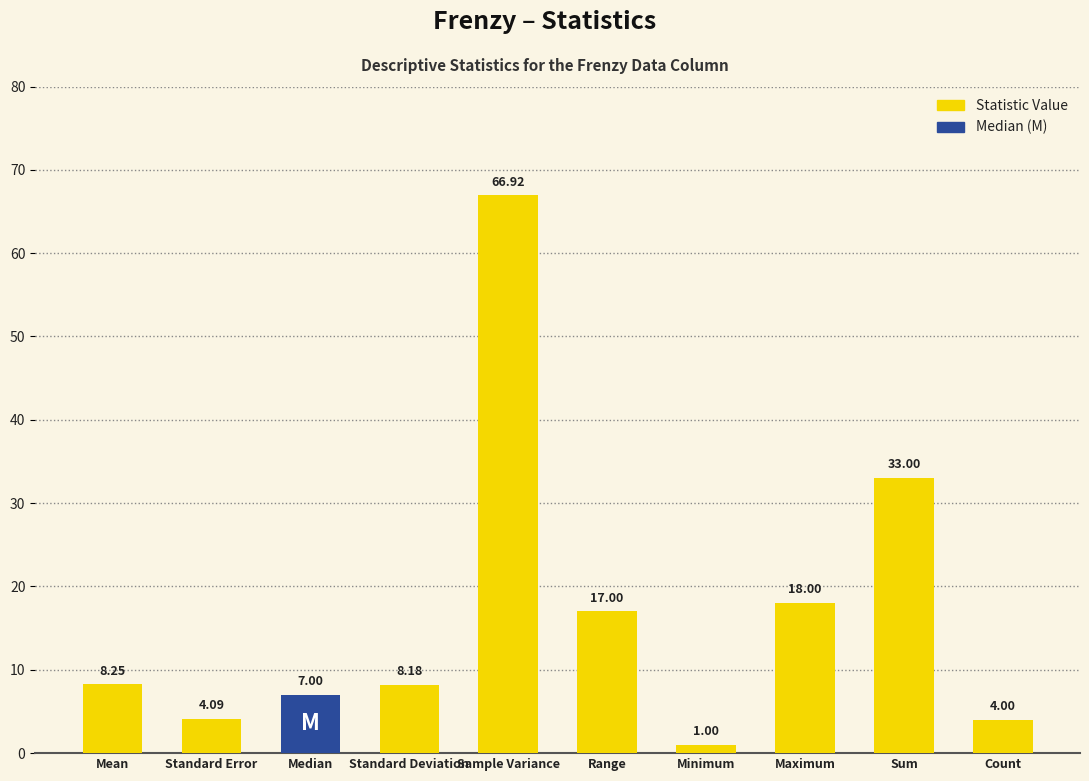

What is the minimum value shown in the chart?

1.0